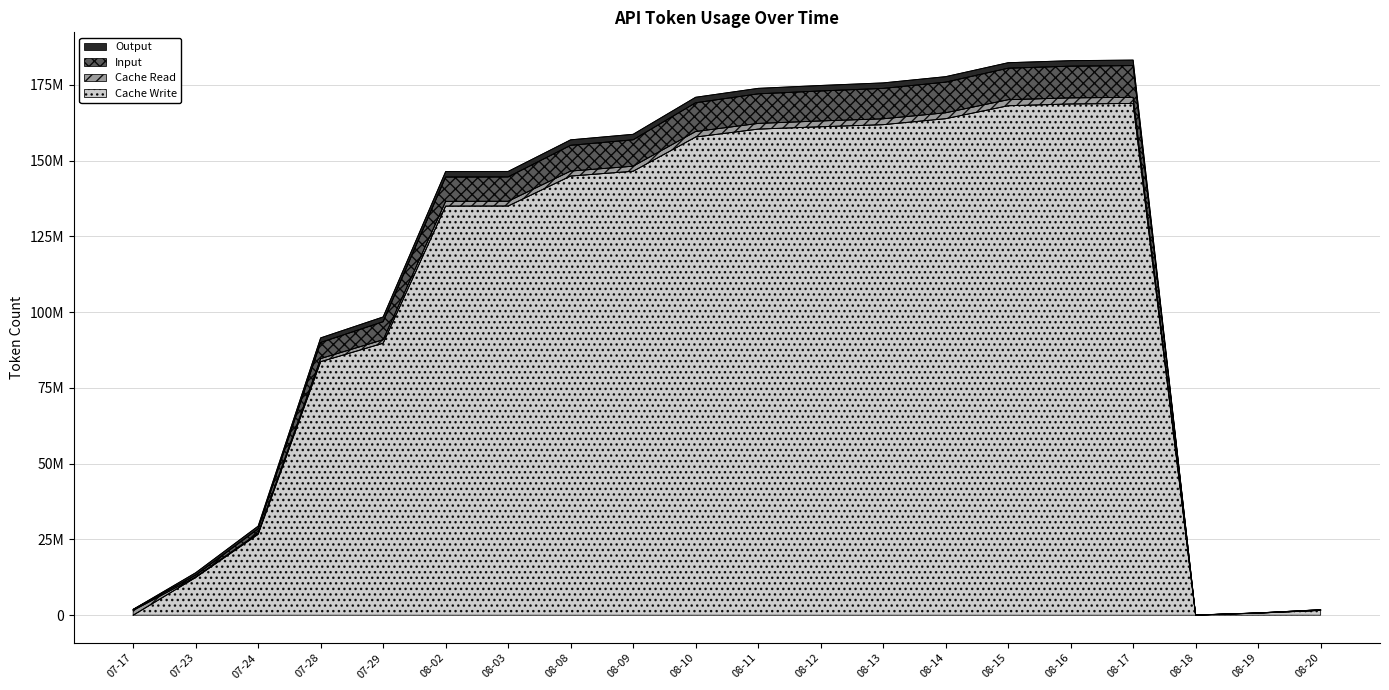

Where does the Input series first go above 155012183?

08-09